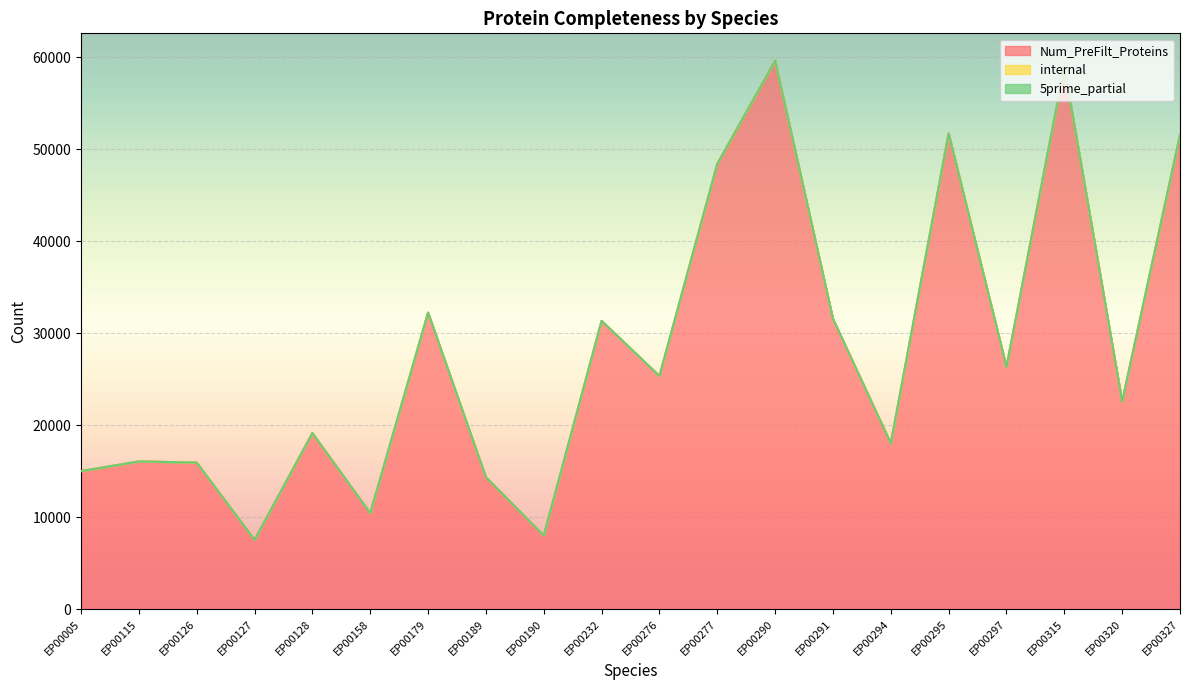

Reading right to left, extract all data points from this chart.

Num_PreFilt_Proteins: 51549	22557	58954	26331	51699	18028	31558	59605	48398	25339	31335	7995	14348	32228	10439	19135	7535	15930	16058	15003
internal: 0	0	0	0	0	0	0	0	0	0	0	0	0	0	0	0	0	0	0	0
5prime_partial: 0	0	0	0	0	0	0	0	0	0	0	0	0	0	0	0	0	0	0	0